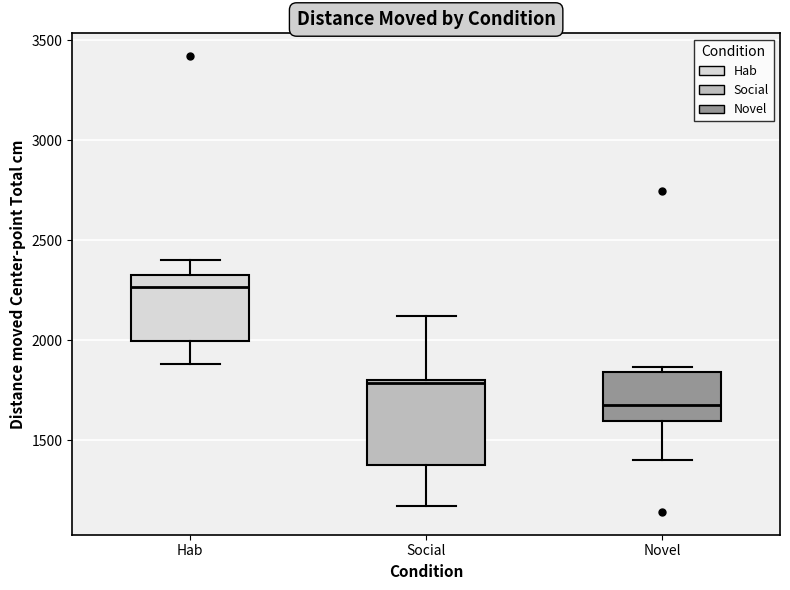

Where does the lower whisker of the box for Novel end on the y-axis? The values are not printed on the chart, so give them approximately, as read against the axis.

1400